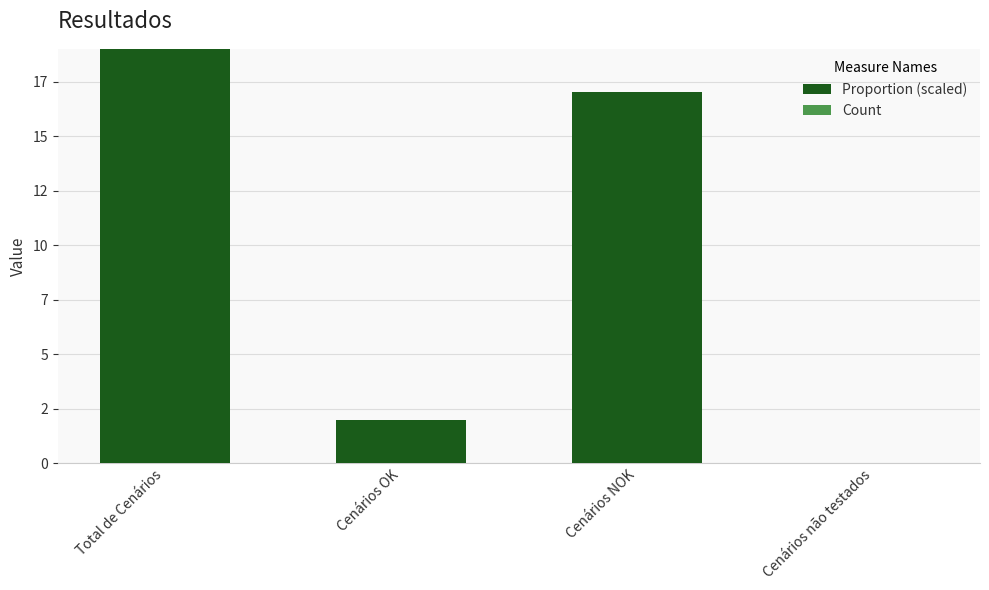

How many categories are shown in the chart?

4